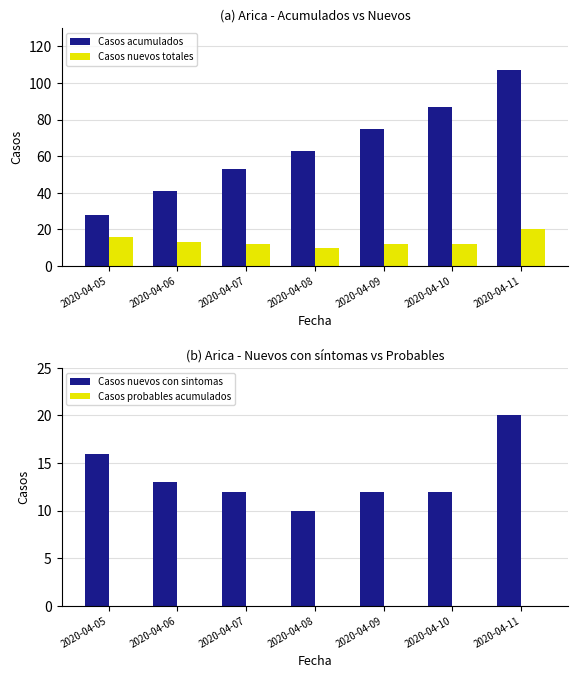

At which label does Casos acumulados reach its peak?

2020-04-11